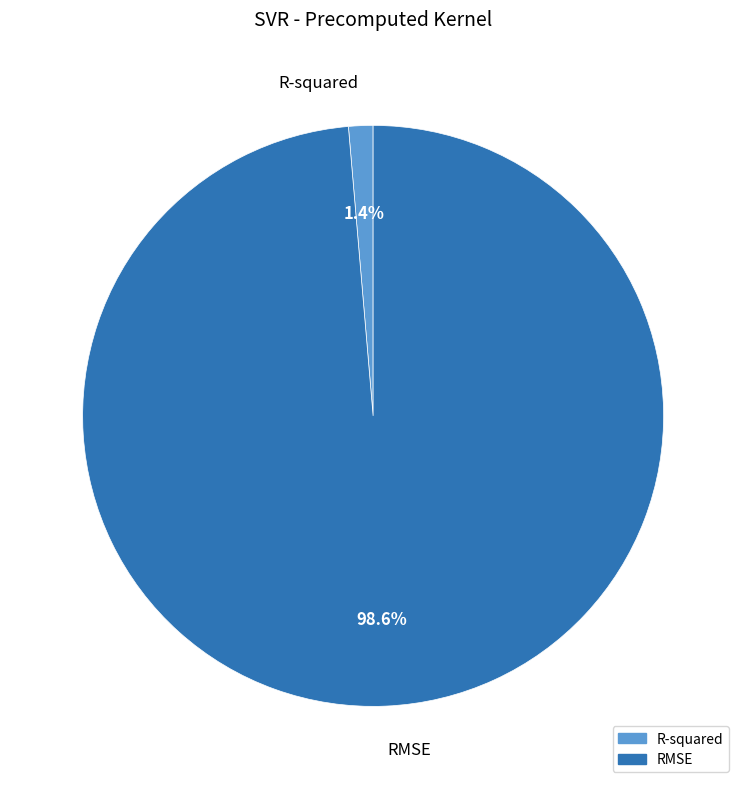

How many slices are in this pie chart?

2